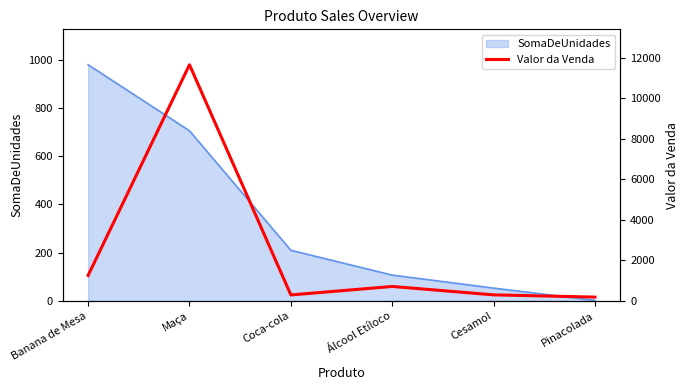

How many values exceed 711?

3